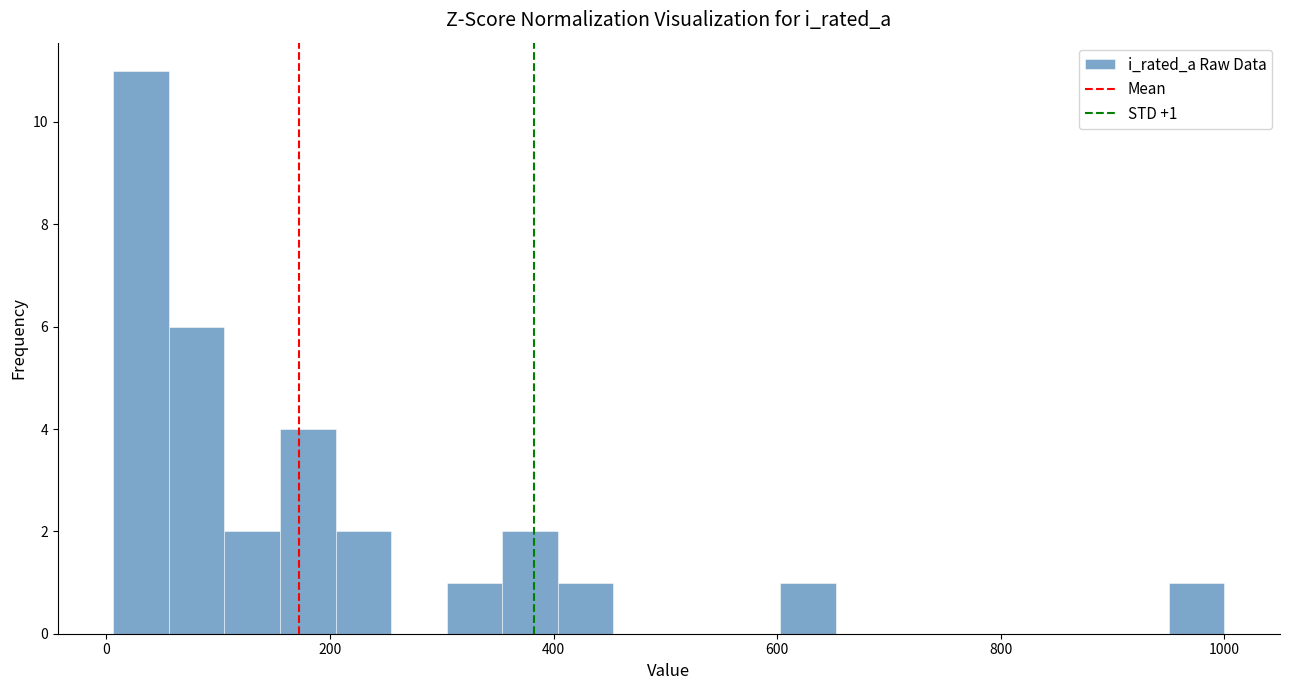

Read against the x-axis, roughly where is the centre of the tallest bar?

40